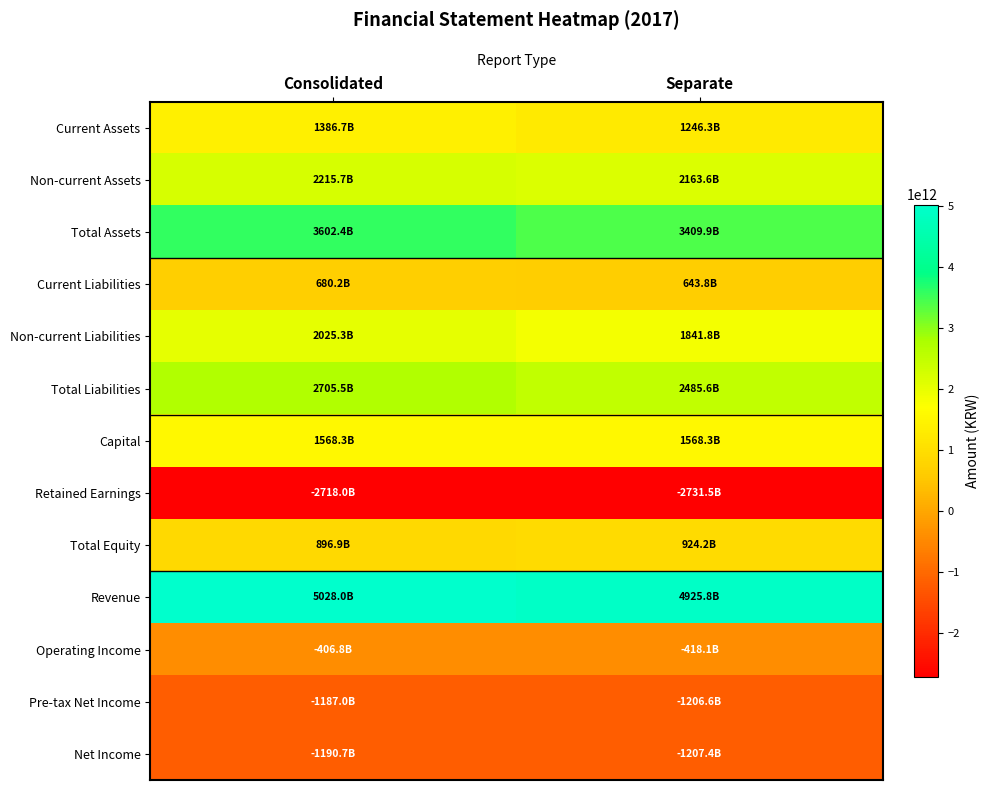

Which series has the largest range (max minus min)?

Total Liabilities